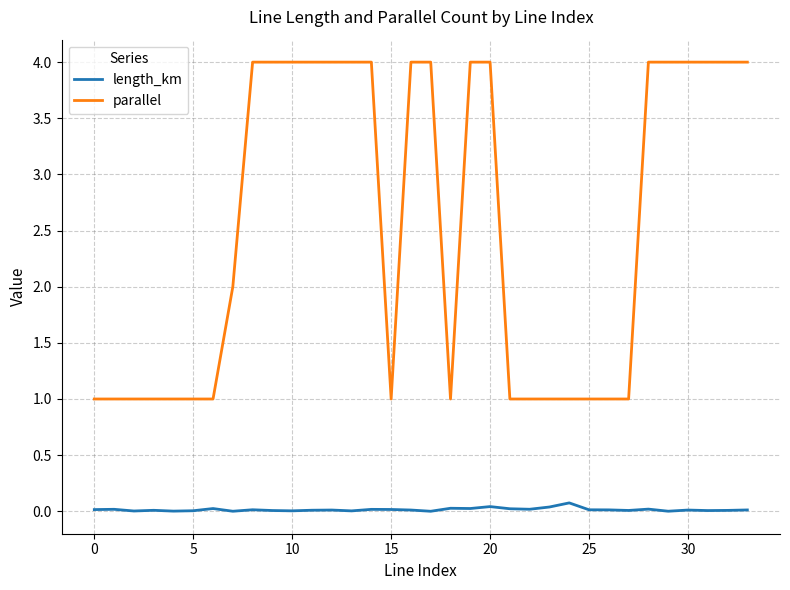

List the series in order of their peak value, highest first.

parallel, length_km